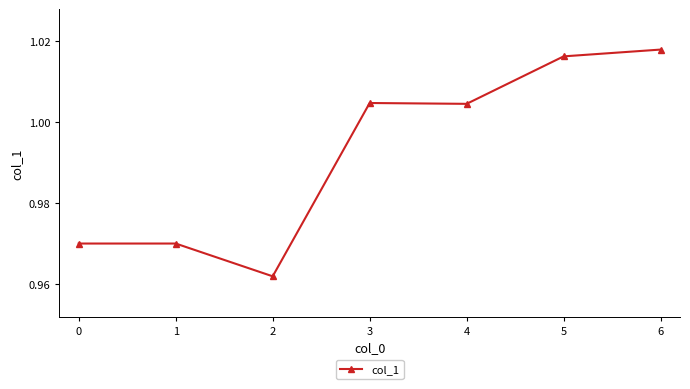

What is the change in value from 2 to 5?

+0.1